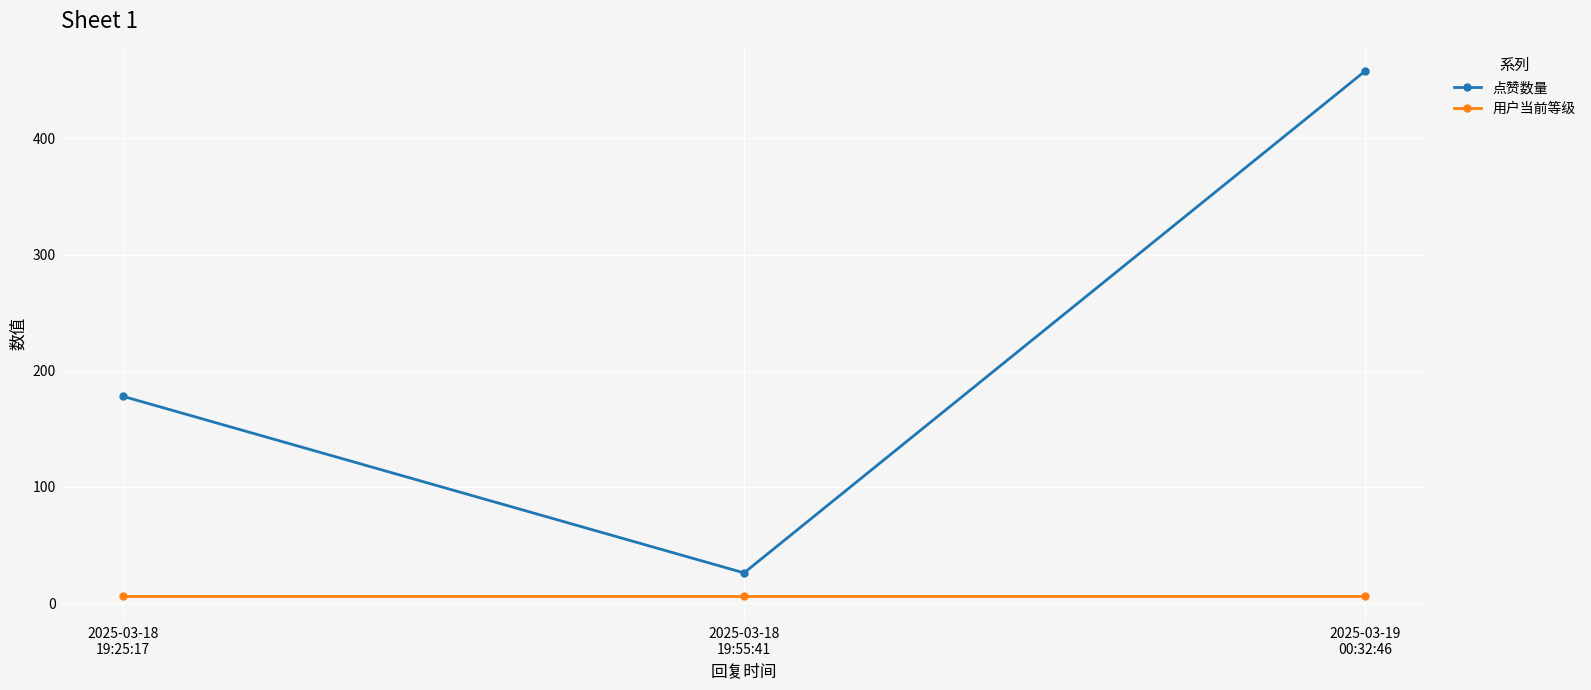

At which category is the sum across all series the highest?

2025-03-19
00:32:46